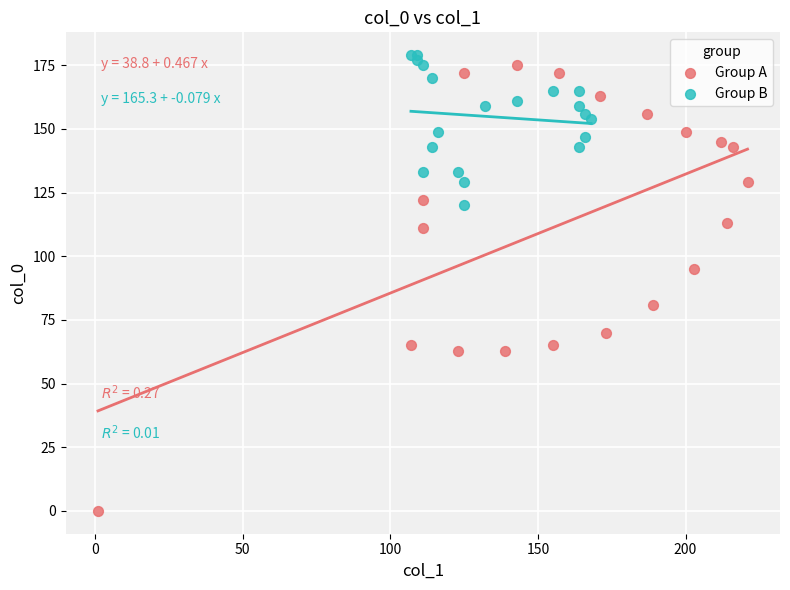

Which series has the widest spread of Y values?

Group A